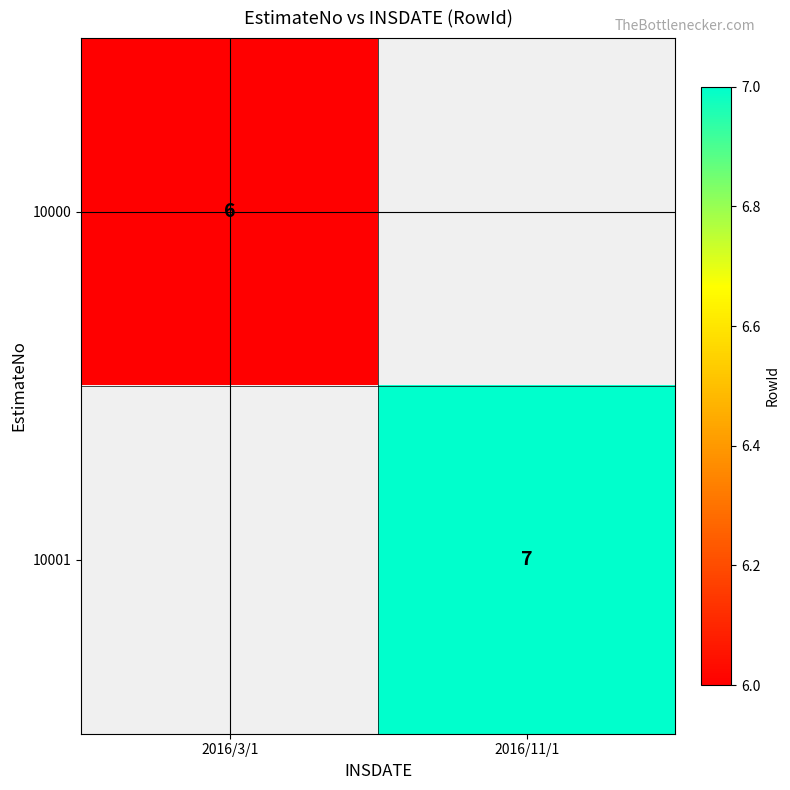

Is it true that 10000 equals 2 at 2016/3/1?

False